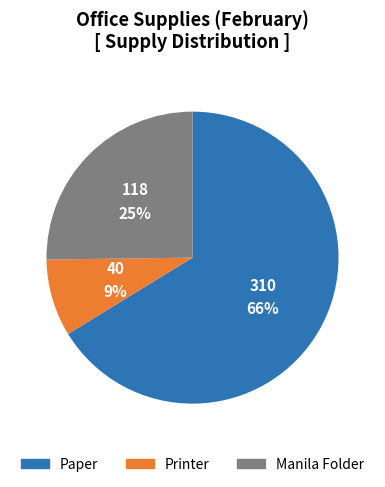

Do Manila Folder and Paper together represent more than half of the pie?

Yes